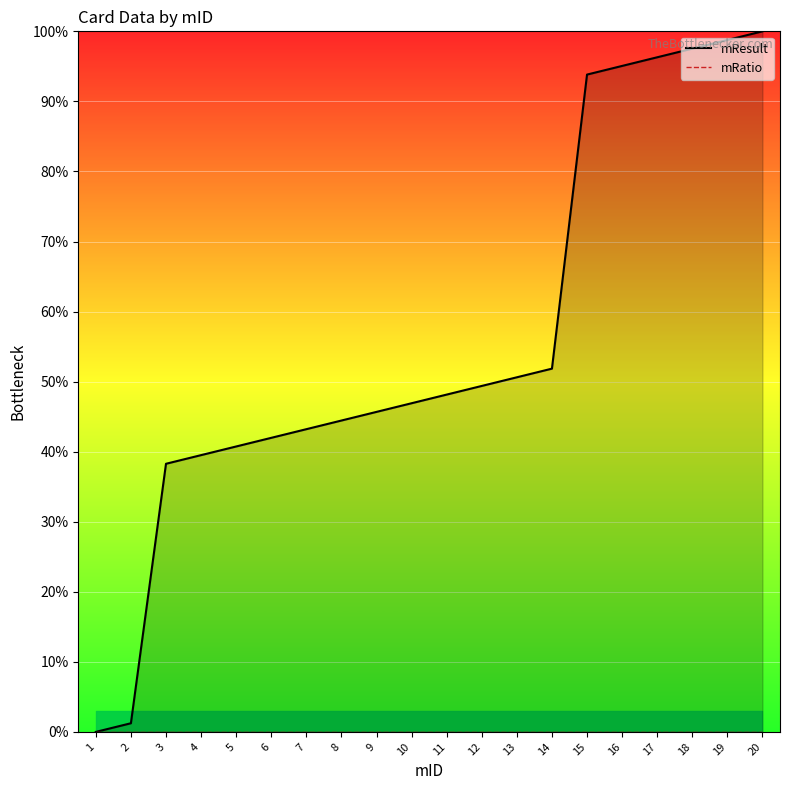

Which series has the largest total across all categories?

mResult